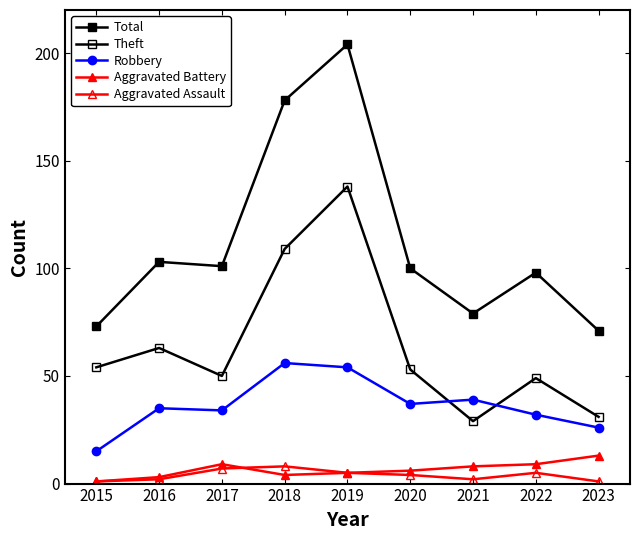

How many data points in Aggravated Battery are less than 6?

4